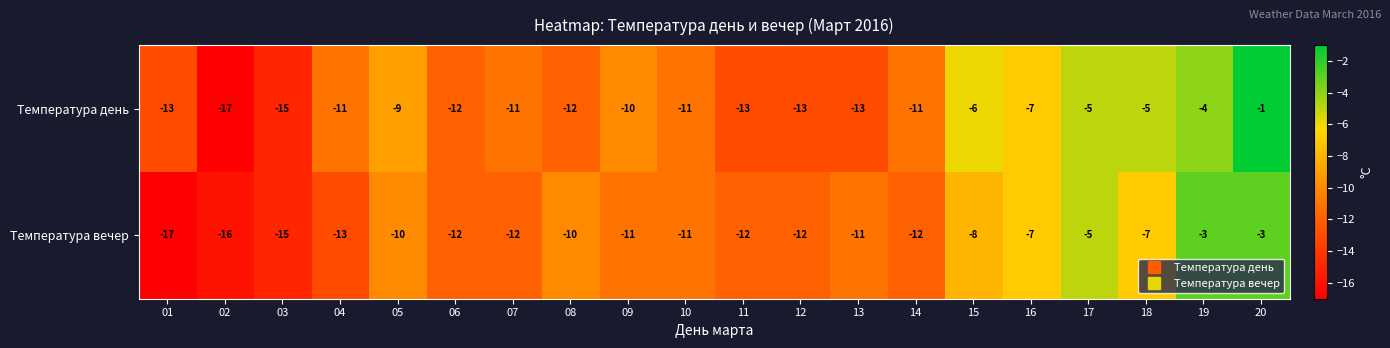

Which series has the largest total across all categories?

Температура день